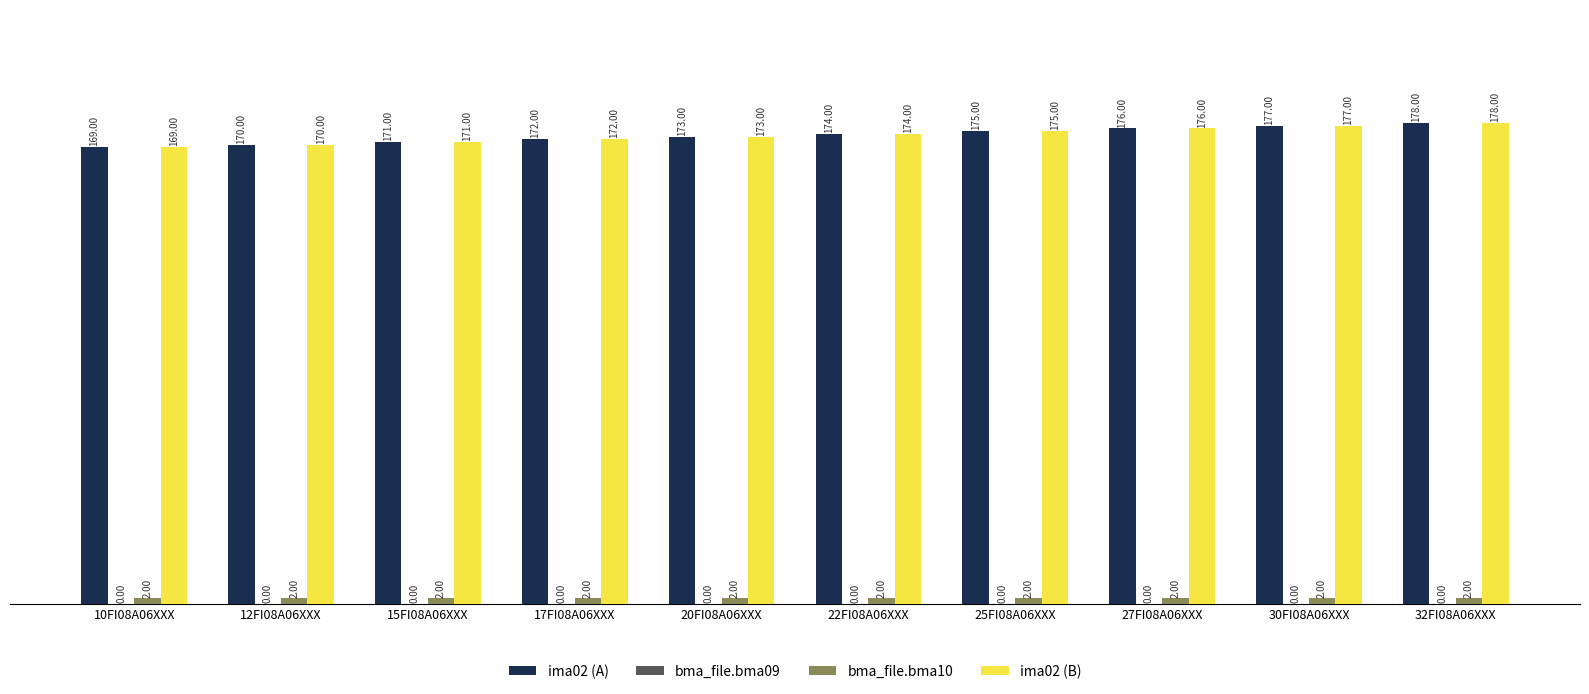

What is the minimum value for ima02 (A)?

169